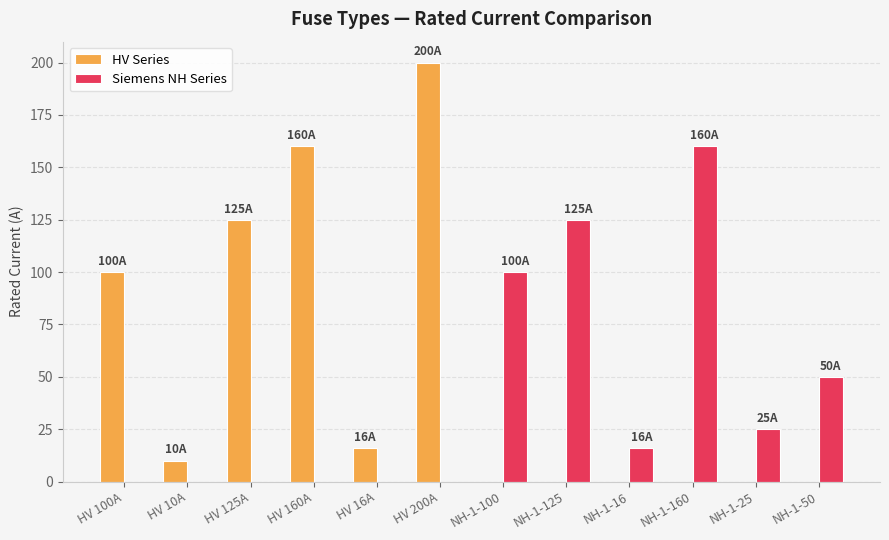

The Siemens NH Series series shows 55 at HV 10A. True or false?

False